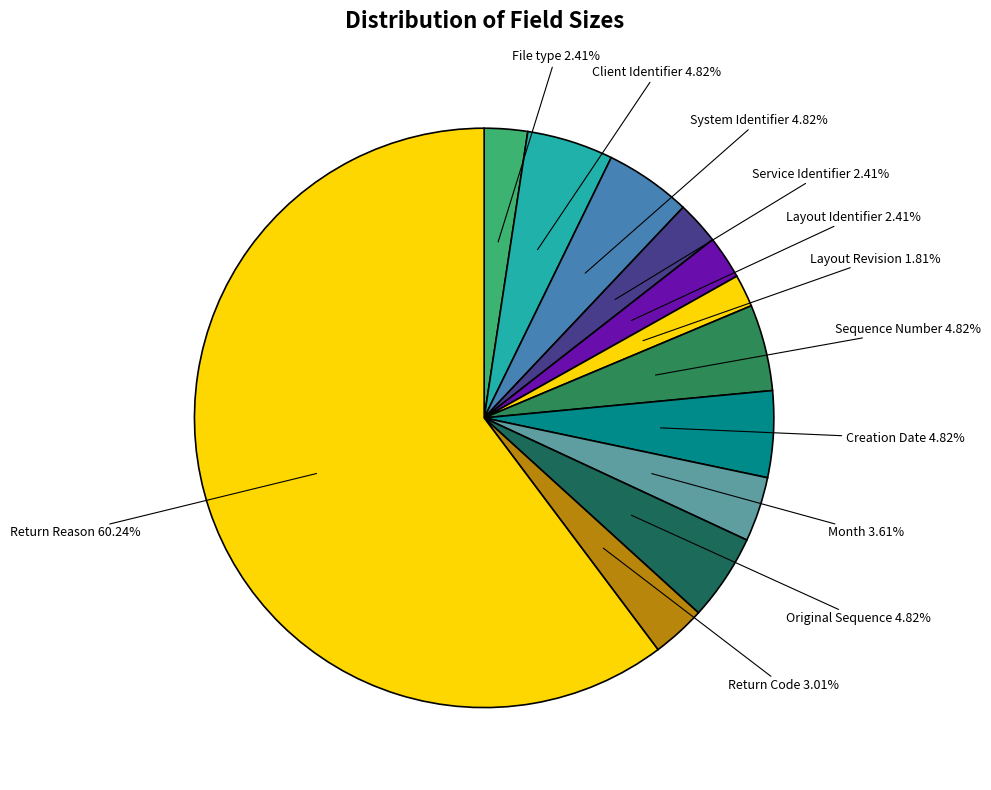

How many slices are in this pie chart?

12